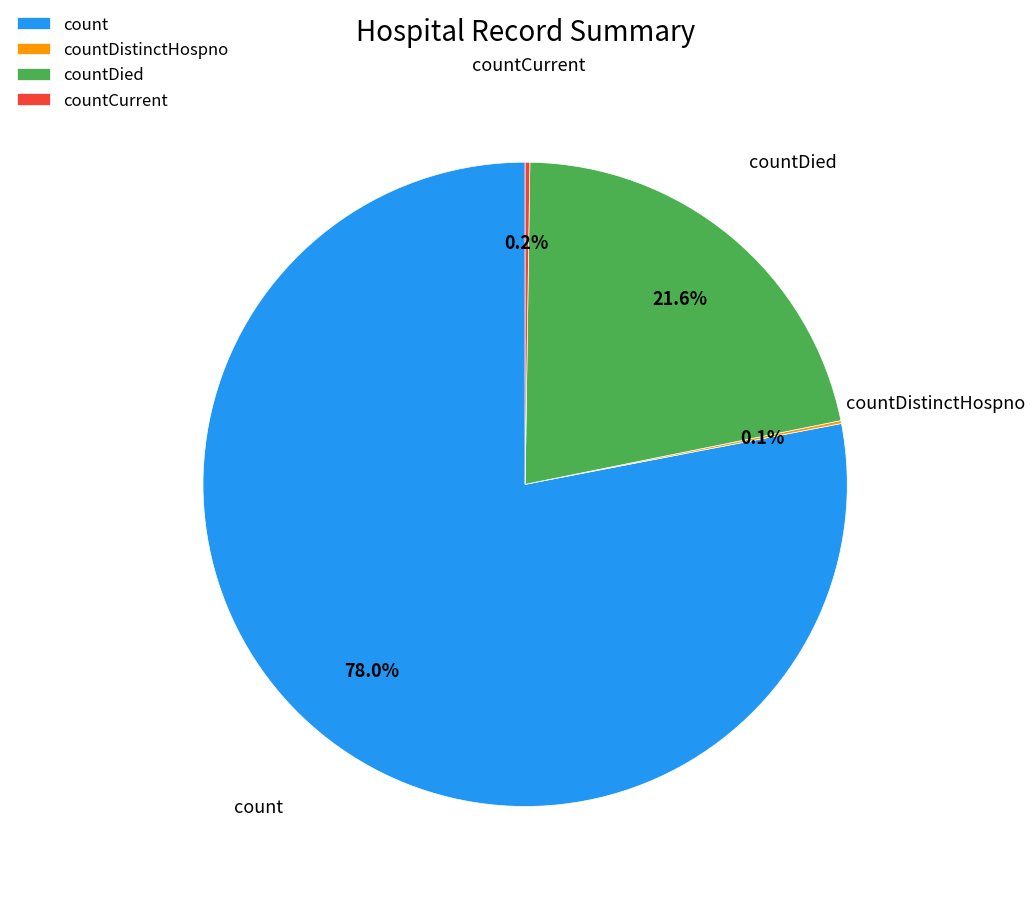

To the nearest percent, what is the difference between the largest and smallest slice percentages?

78%